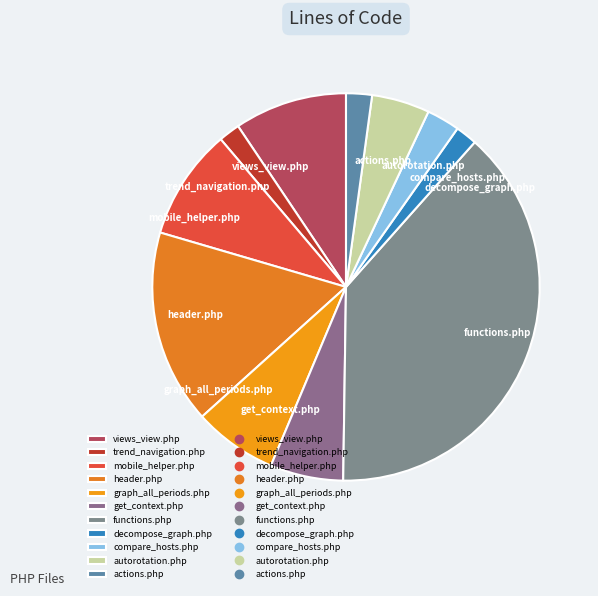

True or false: autorotation.php accounts for 18% of the total.

False